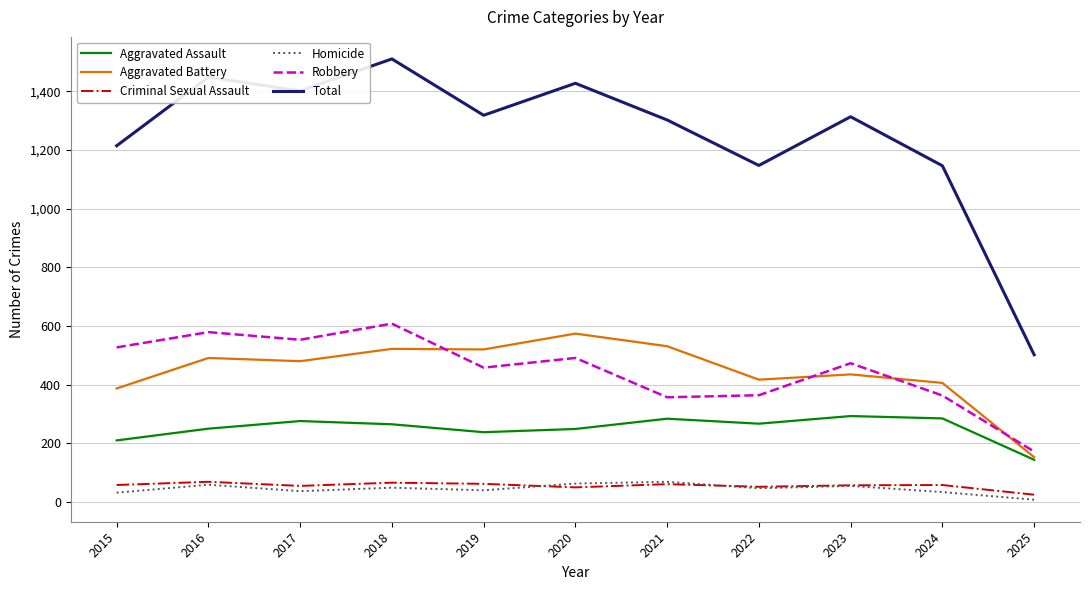

True or false: Homicide and Aggravated Assault intersect in this chart.

False